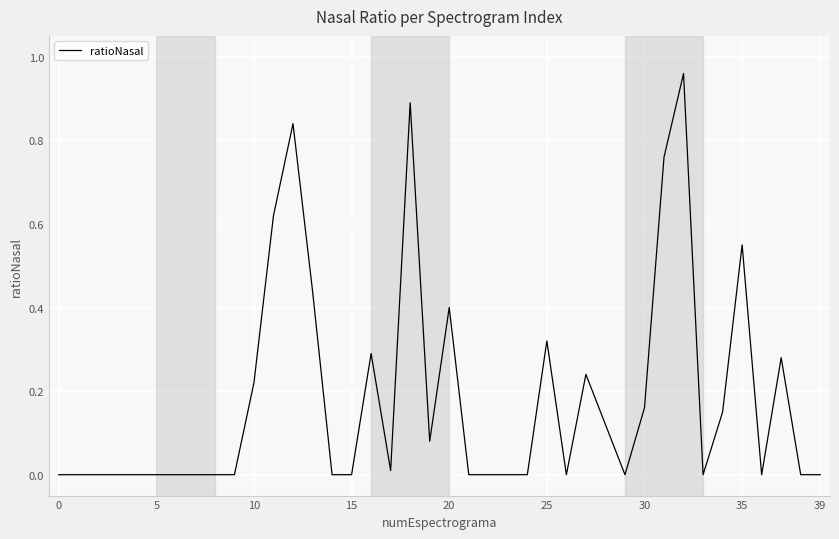

Does the chart display data point markers on the line(s)?

No